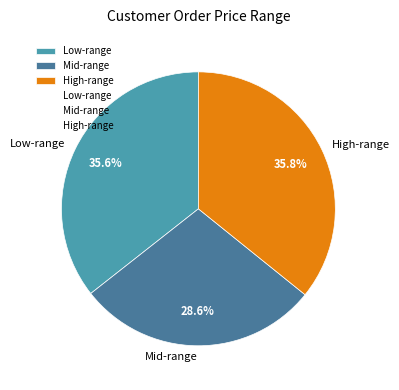

Which slice is the smallest?

Mid-range